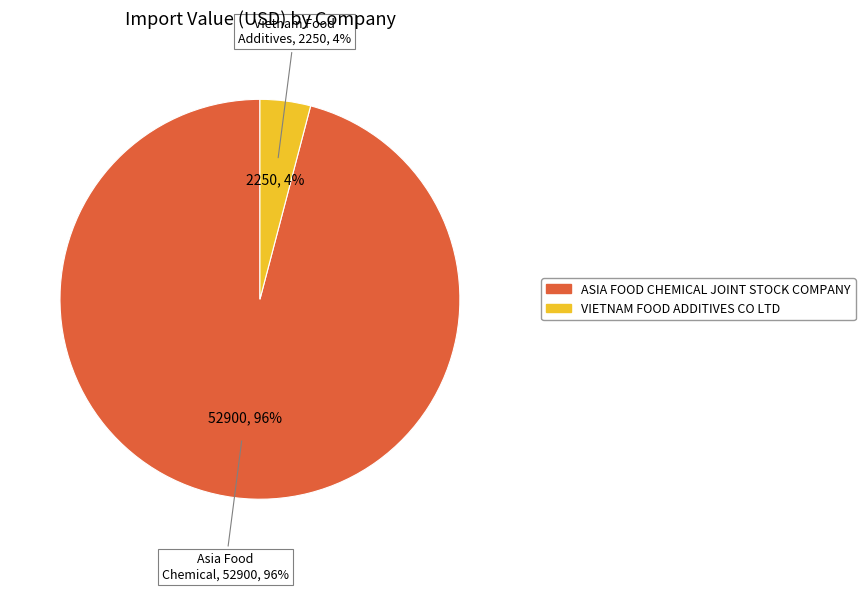

Which slice represents more than half of the pie?

ASIA FOOD CHEMICAL JOINT STOCK COMPANY